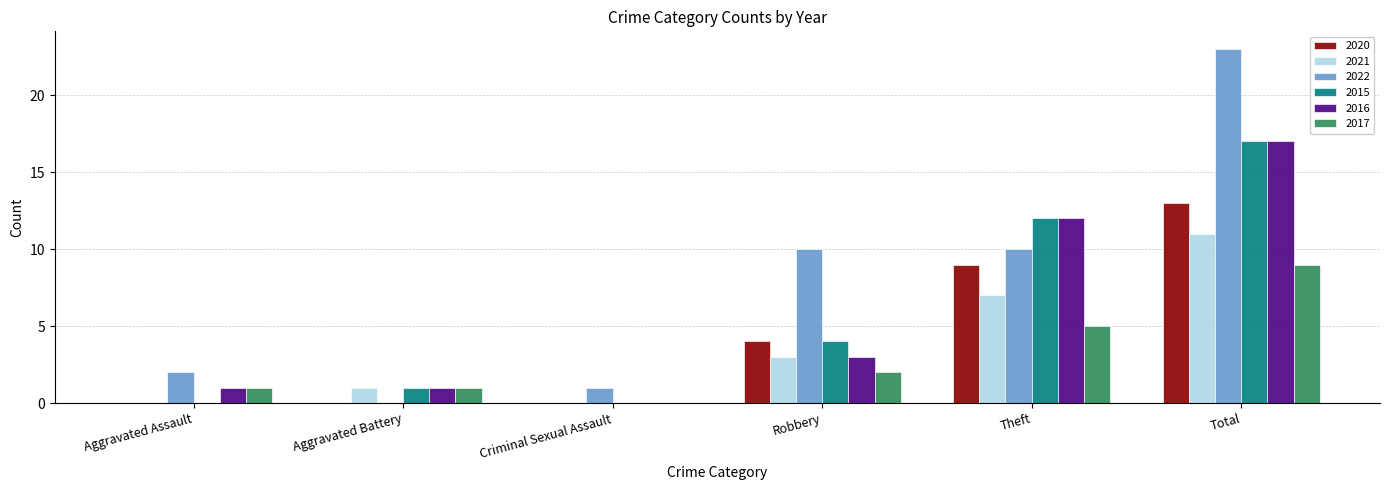

At which category is the sum across all series the highest?

Total